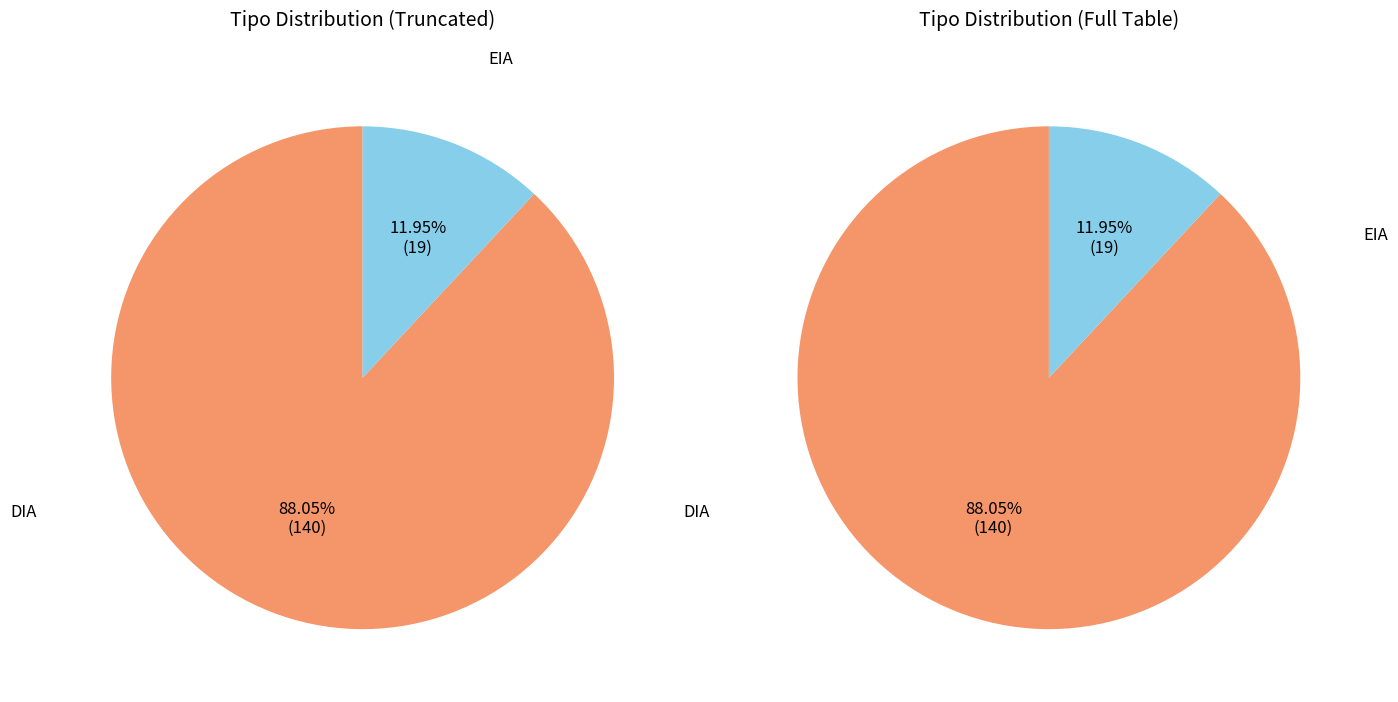

Is DIA the majority of the pie?

Yes